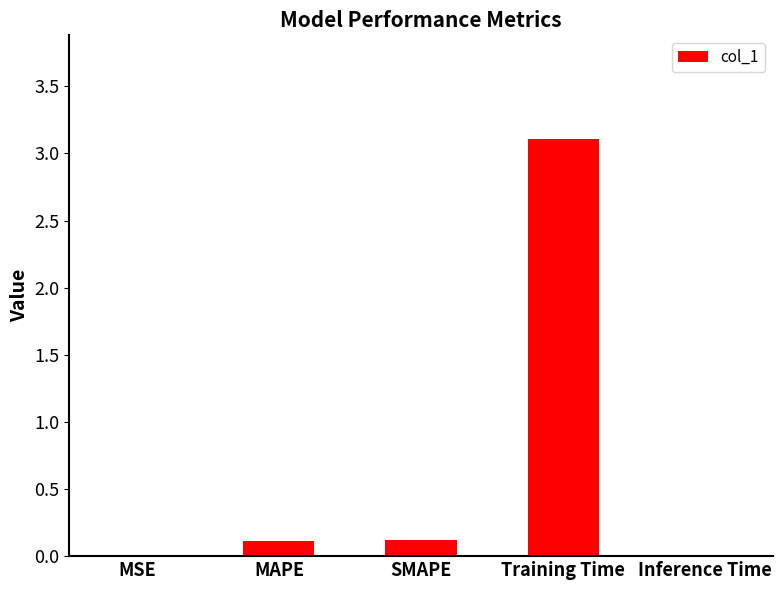

What is the change in value from MAPE to Inference Time?

-0.1